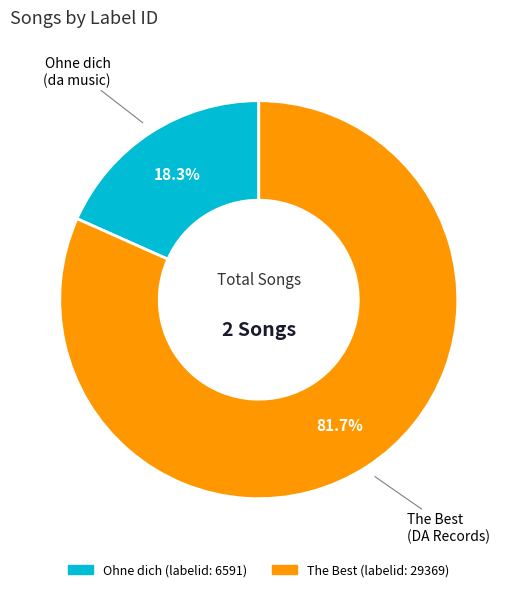

Is there a majority slice in this chart?

Yes